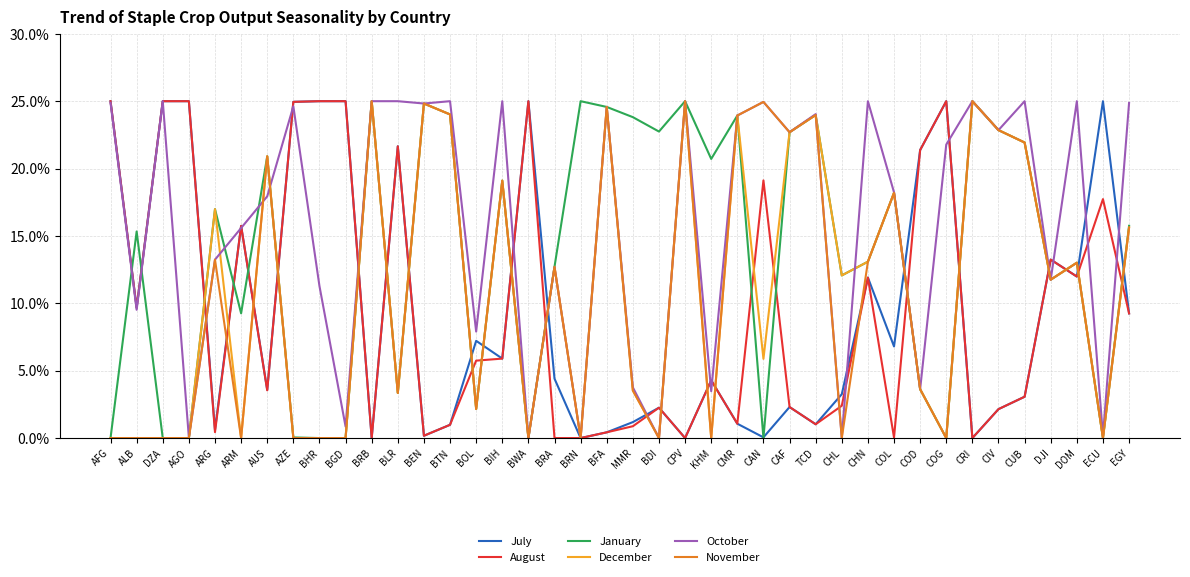

At which category does December reach its first local valley?

ARM